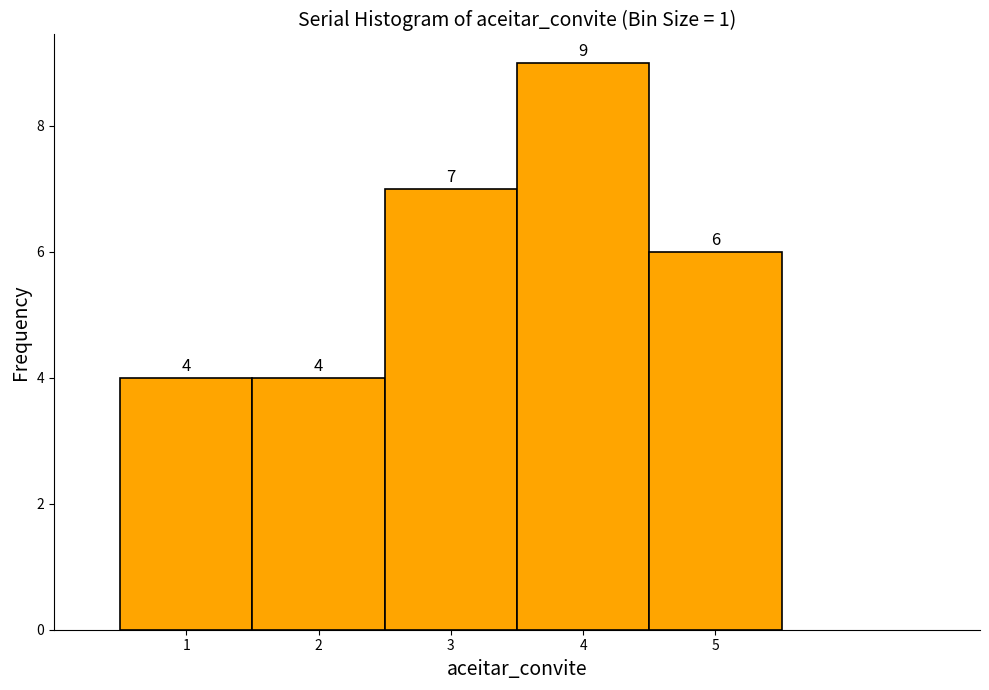

How tall is the bar that spans 1.5 to 2.5 on the x-axis?

4